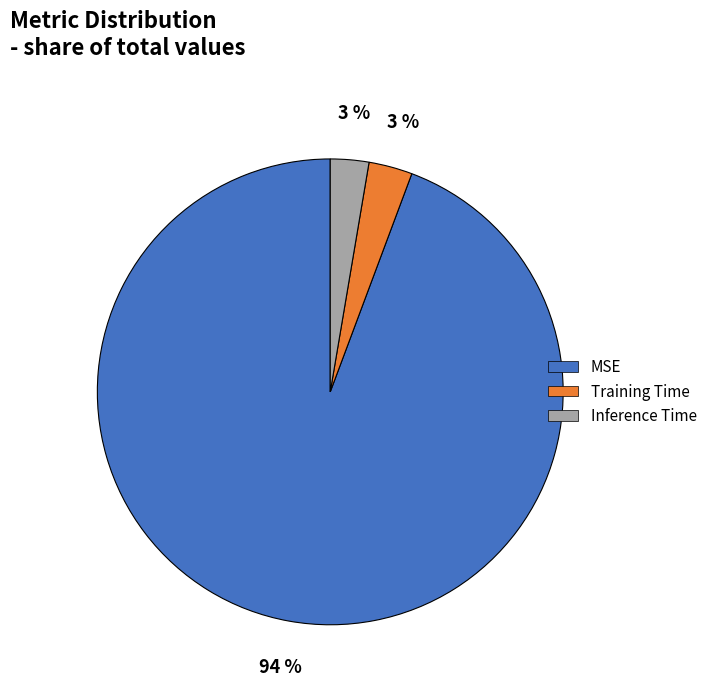

To the nearest percent, what percentage of the pie is Training Time?

3%